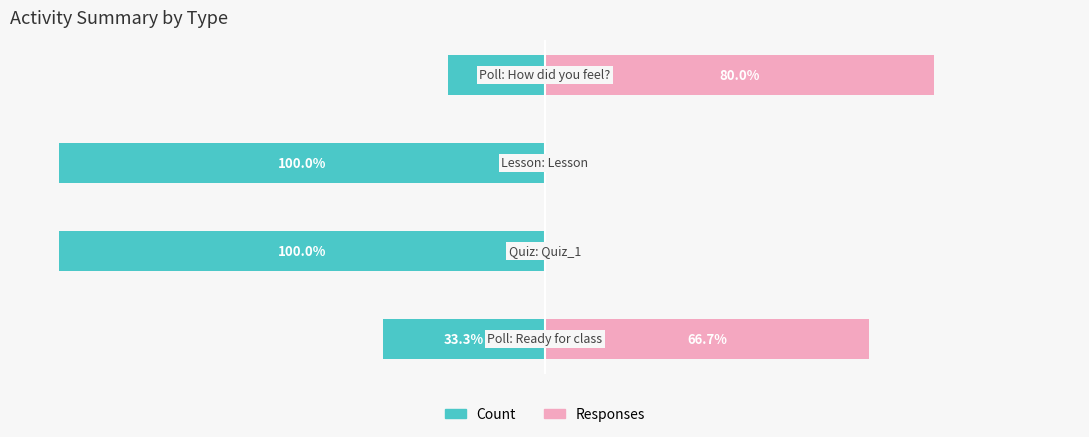

Reading right to left, transcribe all the data shown in this chart.

Count: 3=-20.0	2=-100.0	1=-100.0	0=-33.3
Responses: 3=80.0	2=0.0	1=0.0	0=66.7